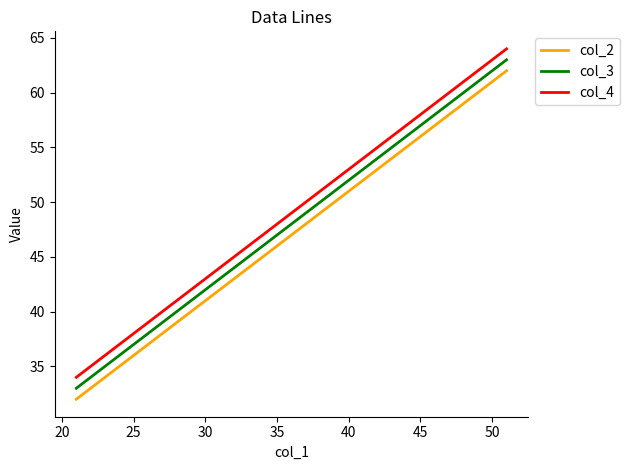

What is the difference between the second highest and minimum values in the col_2 series?

20